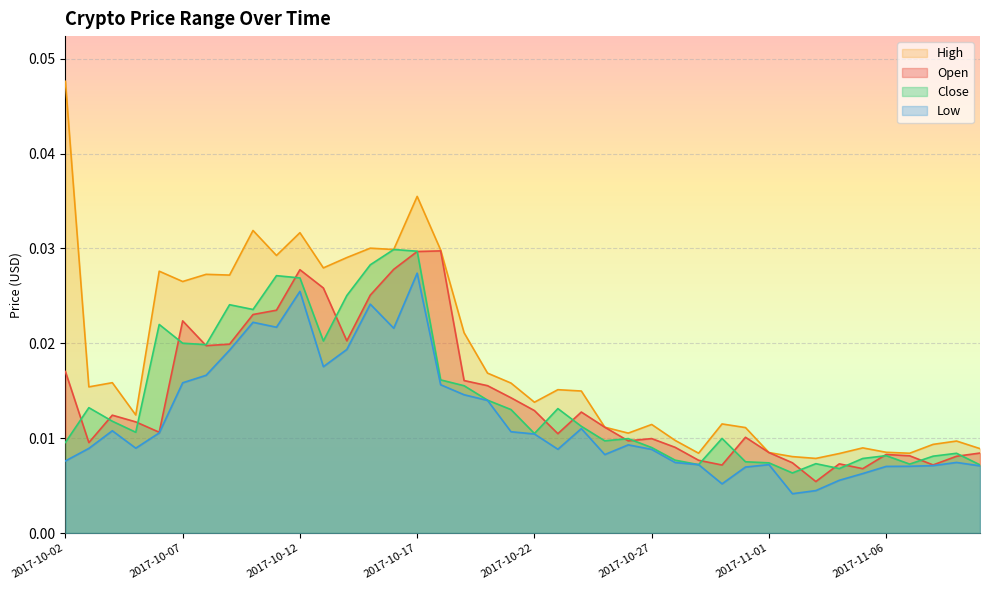

Which series has the largest total across all categories?

High